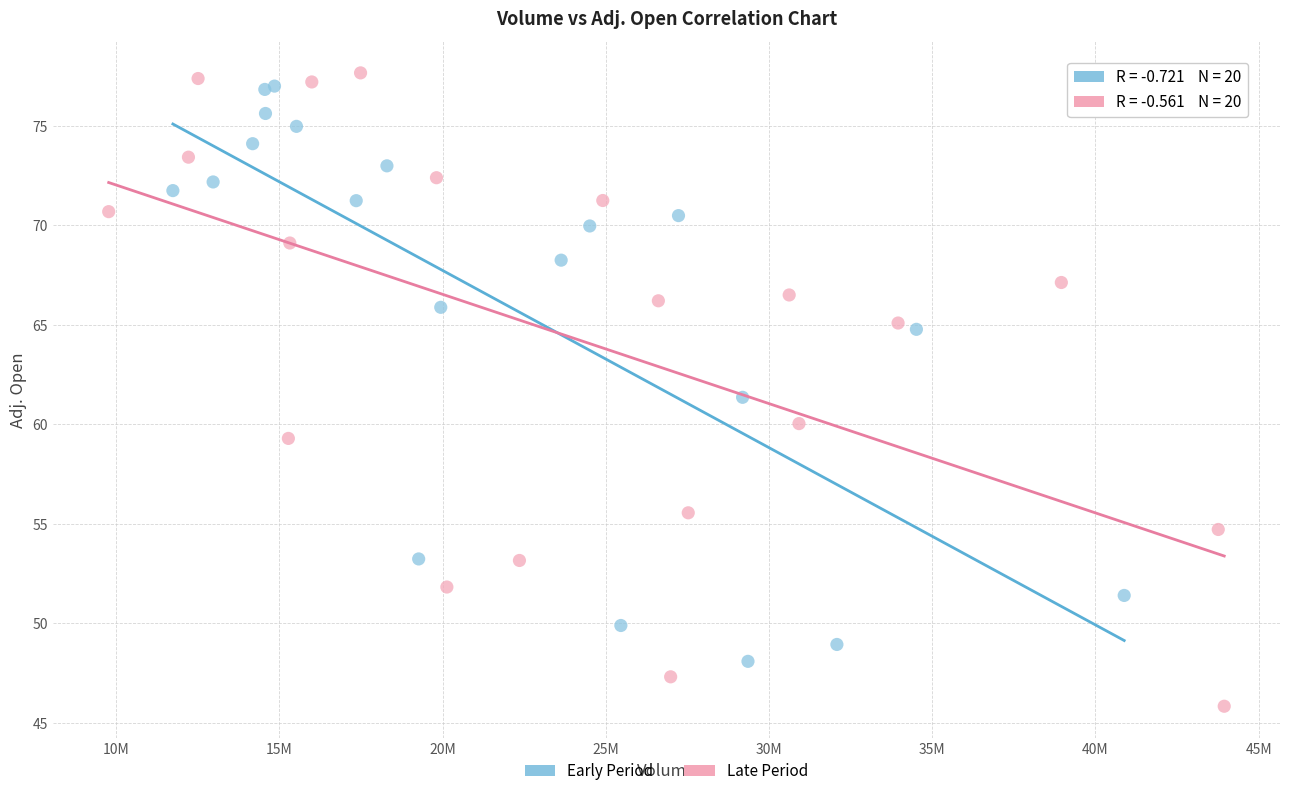

Which series has the widest spread of Y values?

Late Period